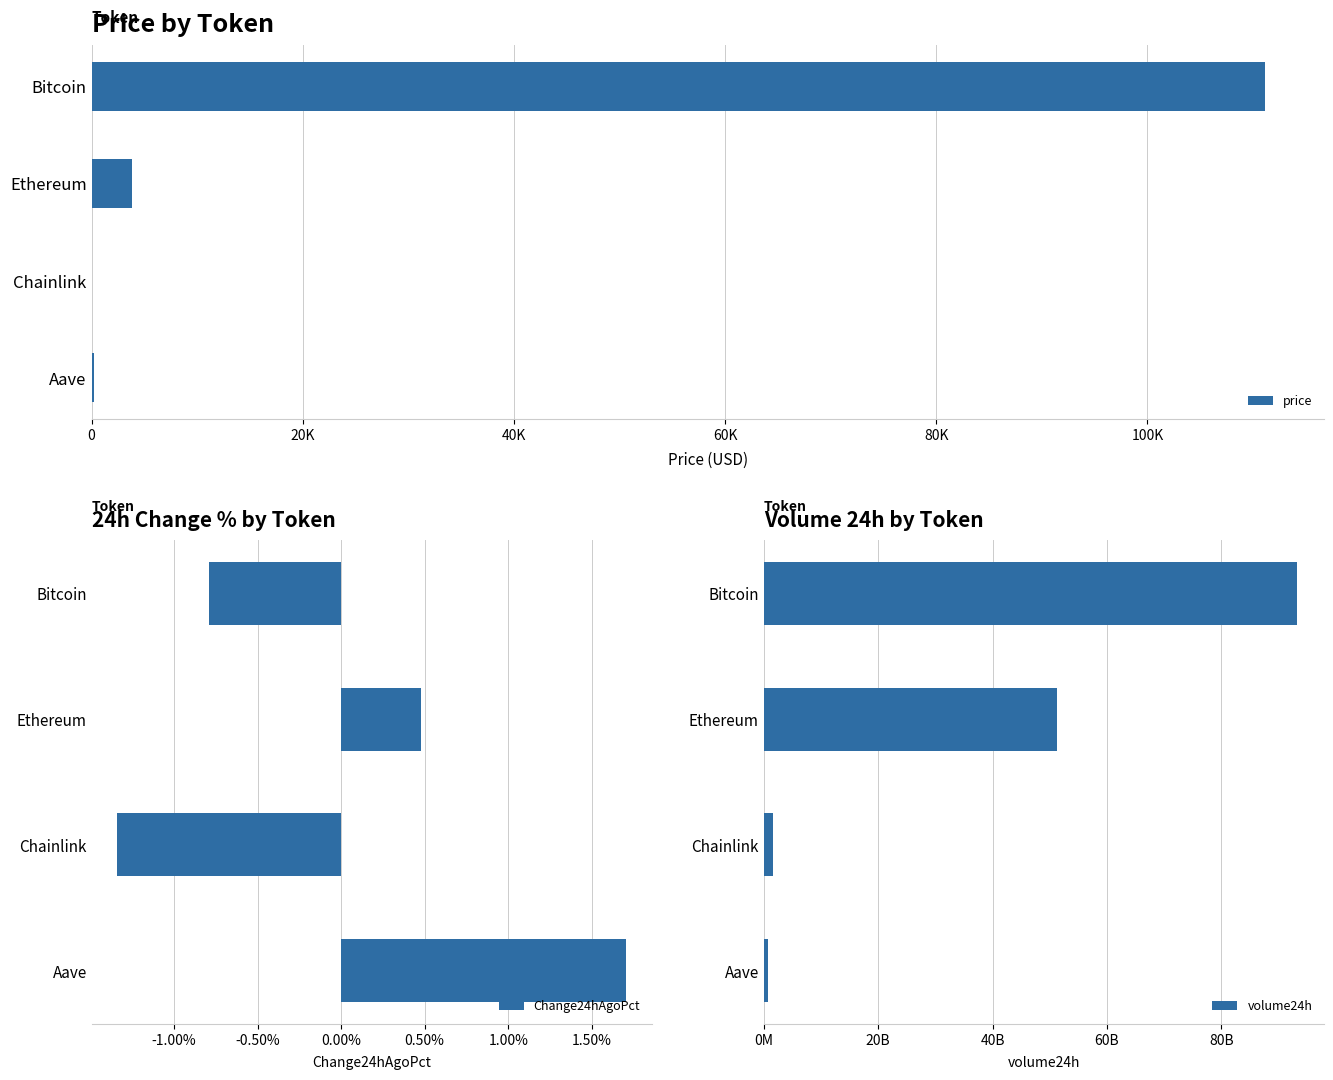

List the labels in order of Change24hAgoPct value, largest first.

Aave, Ethereum, Bitcoin, Chainlink